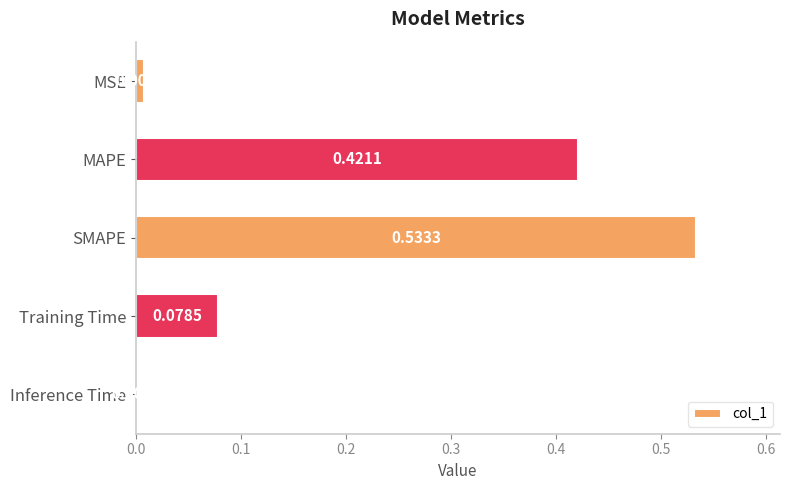

What is the change in value from MAPE to Inference Time?

-0.4